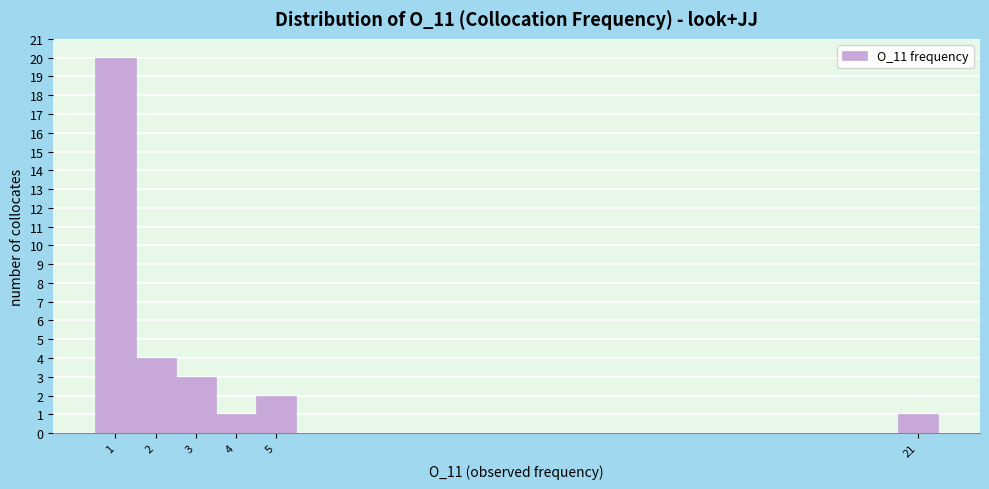

What is the height of the bar covering 0.5 to 1.5 on the x-axis? The values are not printed on the chart, so give them approximately, as read against the axis.

20